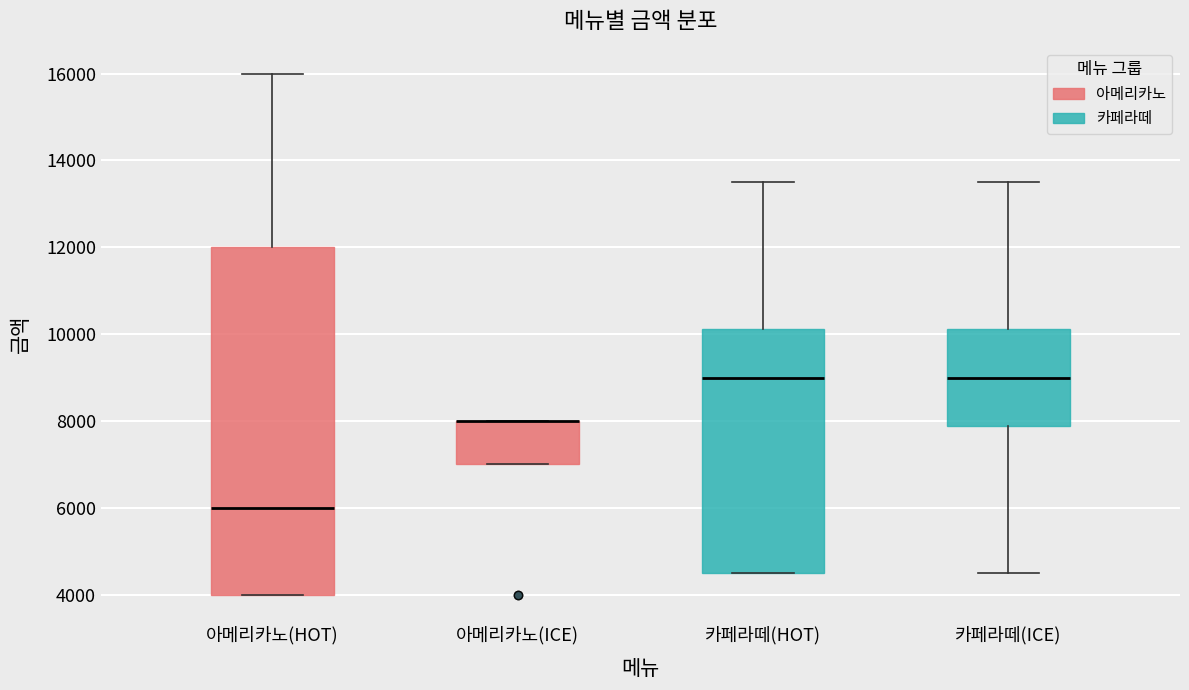

Comparing the boxes themselves (not the whiskers), which one is the tallest?

아메리카노(HOT)